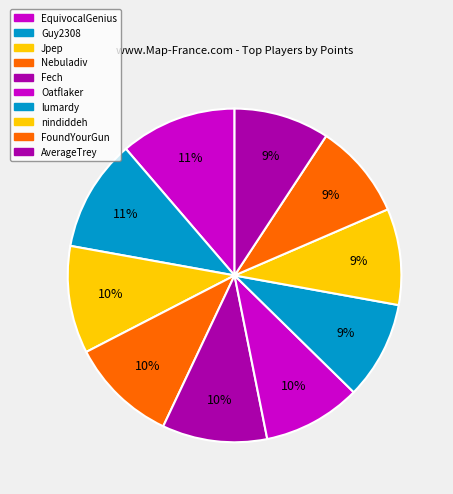

Is nindiddeh the majority of the pie?

No